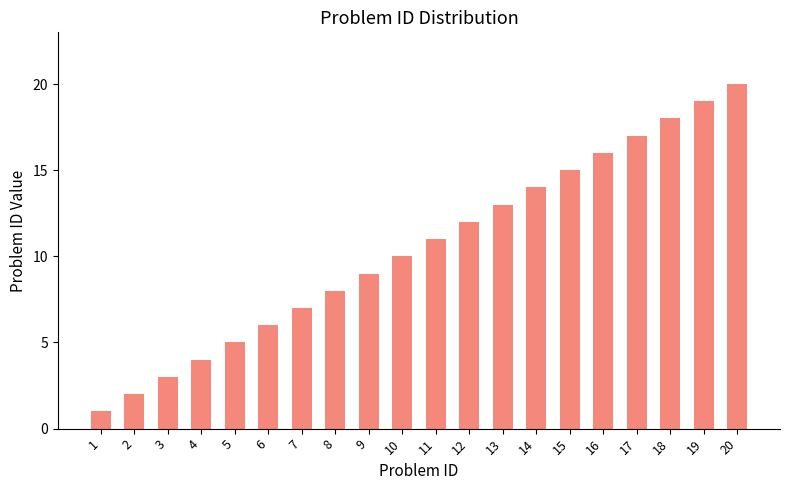

At which category does the chart reach its minimum across all series?

1